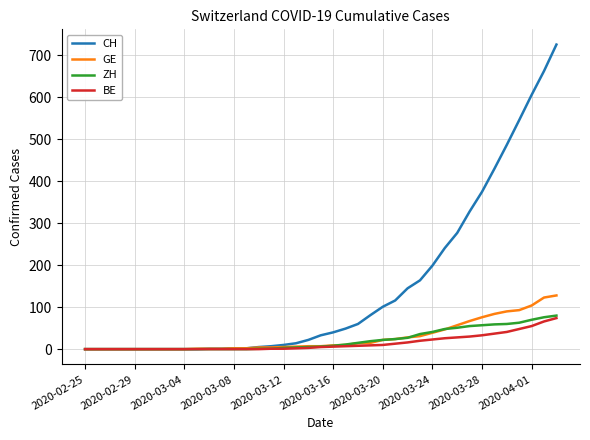

What is the difference between the second highest and second lowest values in the ZH series?

76